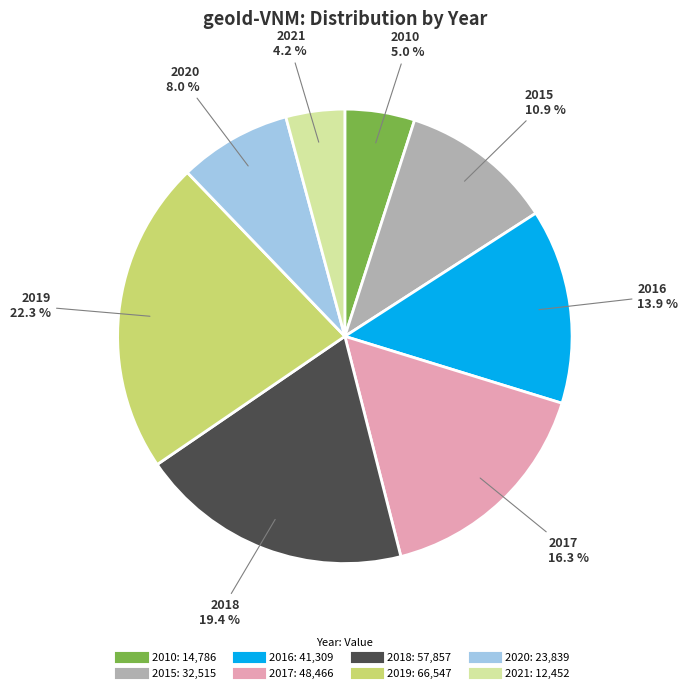

True or false: 2015 accounts for 11% of the total.

True